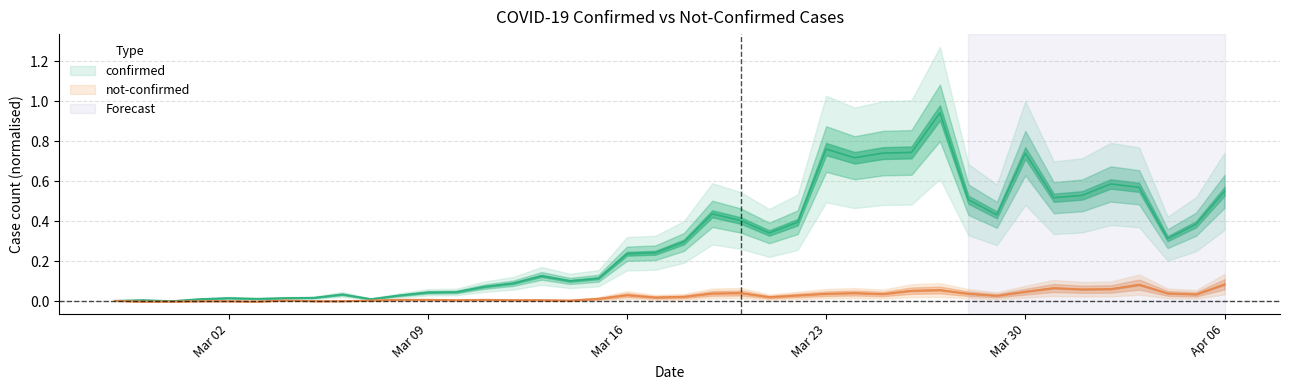

How many values in the not-confirmed series exceed 0?

37